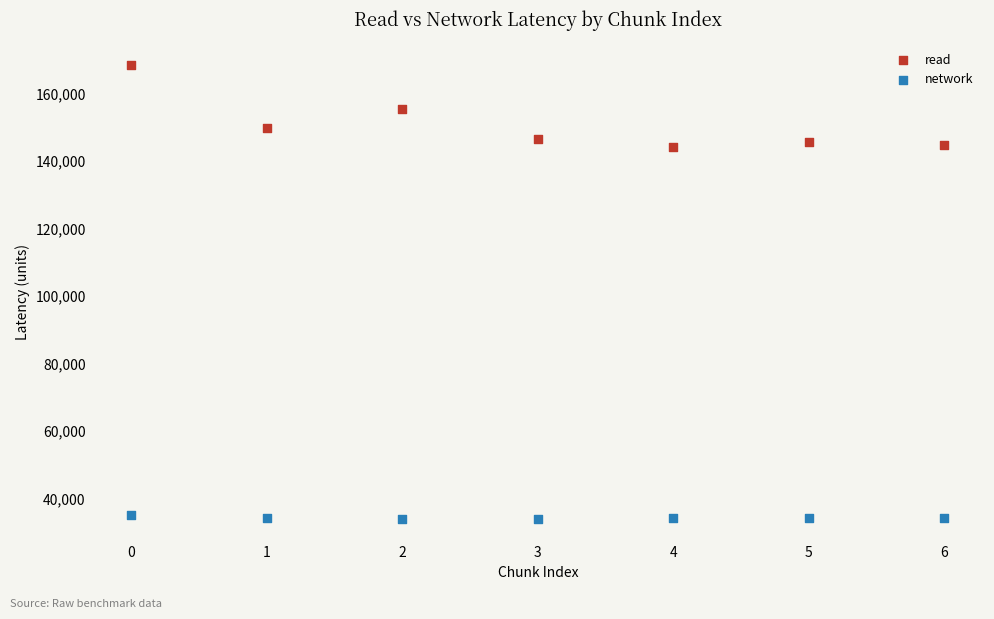

Which series has the largest Y range (max minus min)?

read